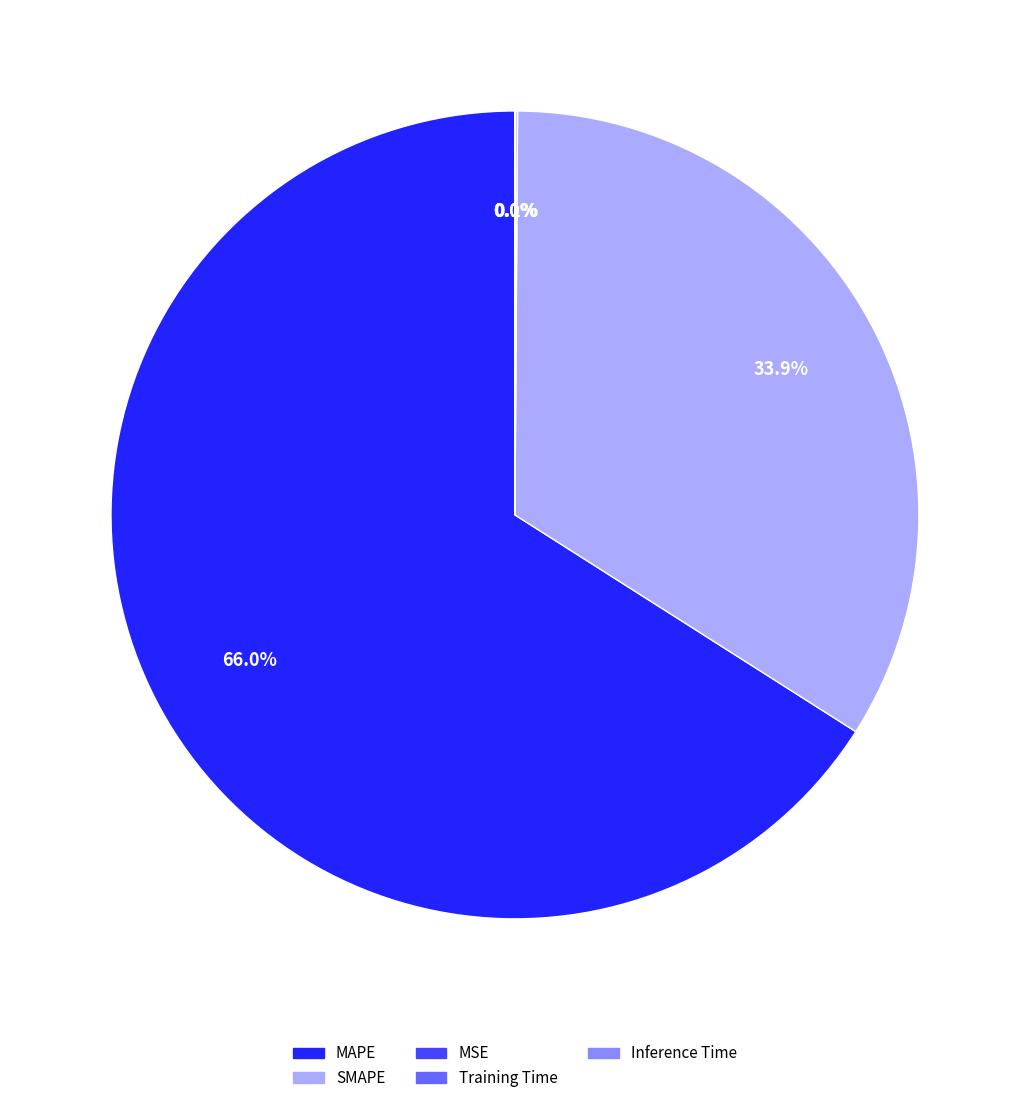

What is the largest slice in the pie chart?

MAPE